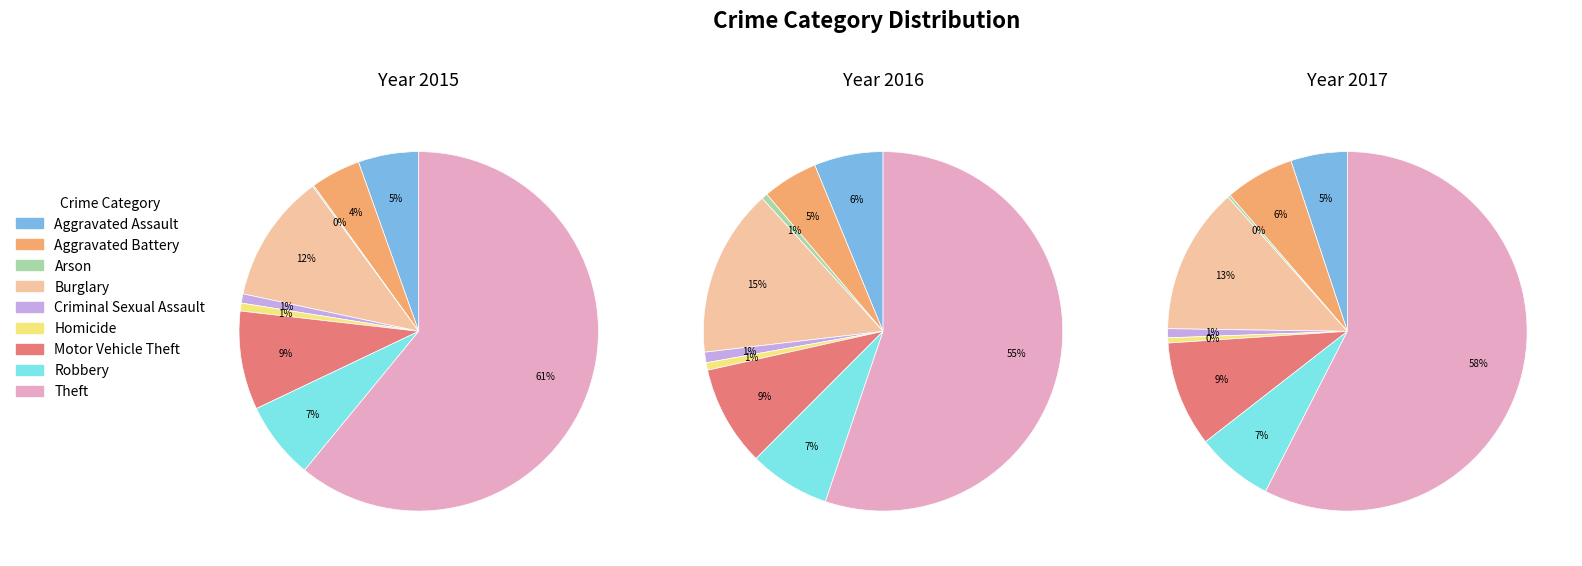

Do Burglary and Motor Vehicle Theft together represent more than half of the pie?

No